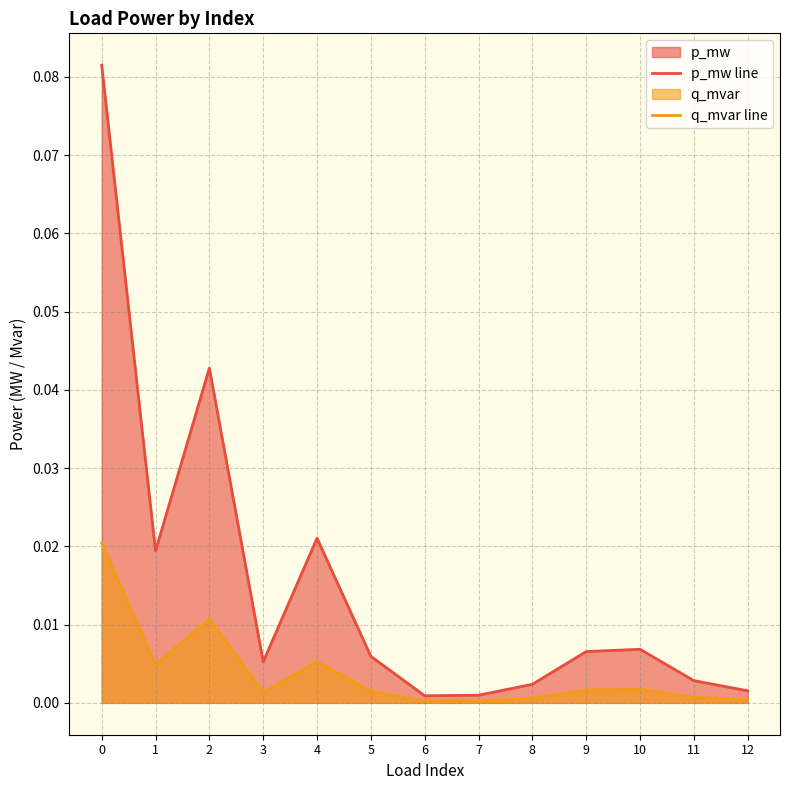

At which category does q_mvar line reach its first local valley?

1